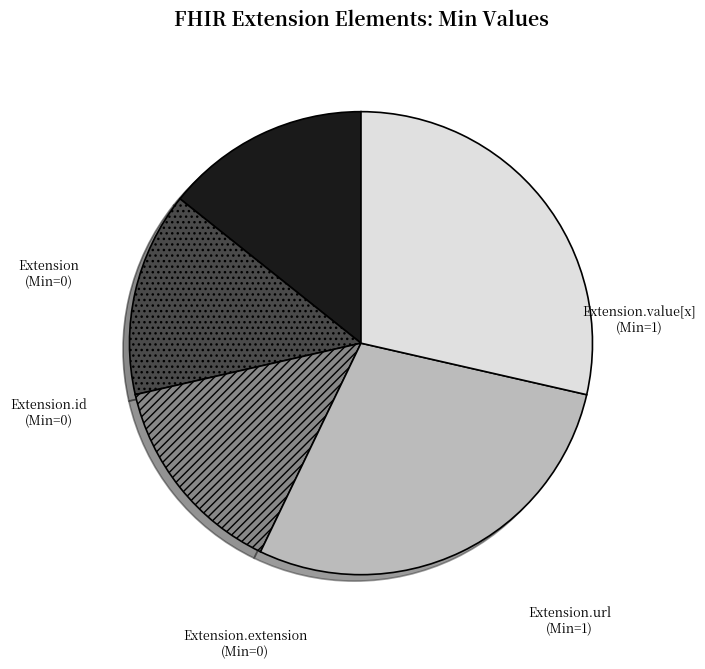

Is there a majority slice in this chart?

No